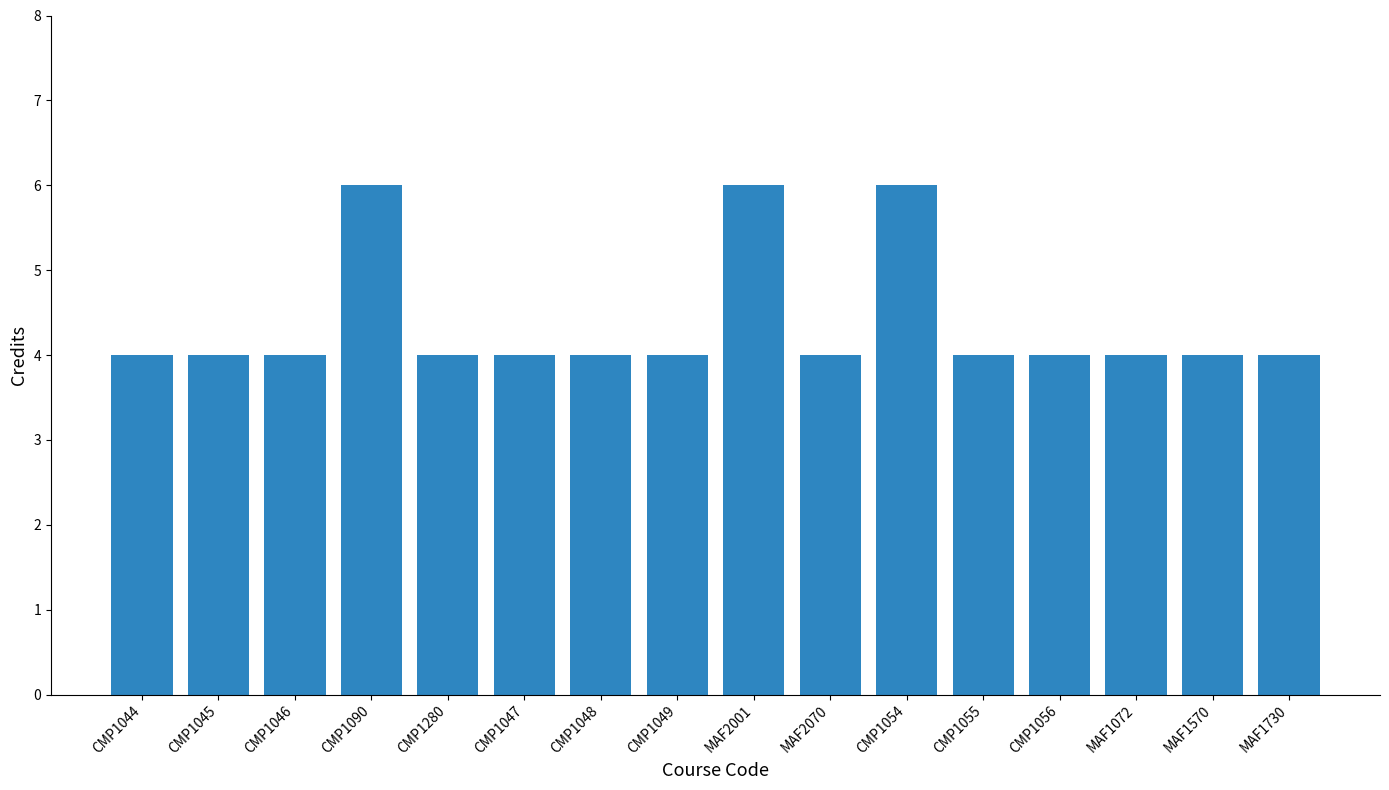

Are the bars grouped side by side (vs. stacked)?

No